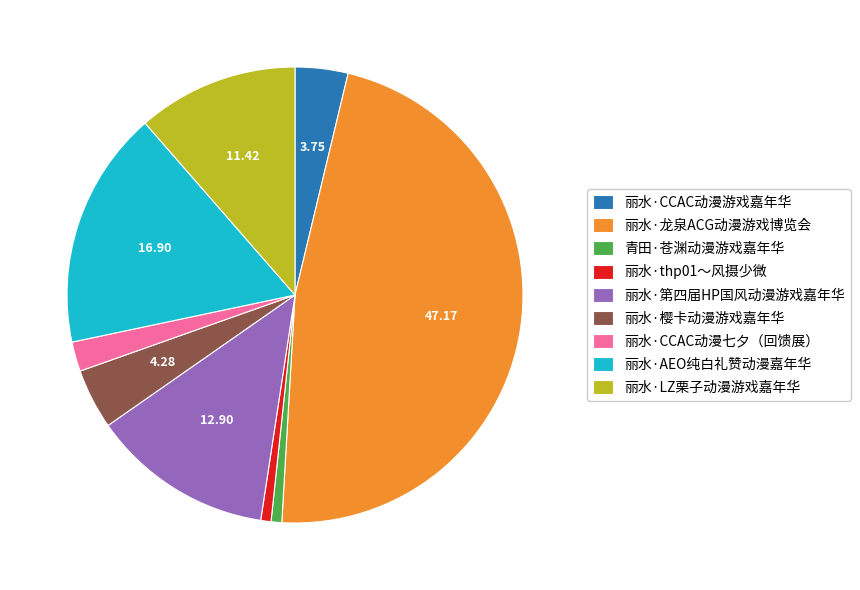

Between 丽水·CCAC动漫七夕（回馈展） and 丽水·第四届HP国风动漫游戏嘉年华, which is larger?

丽水·第四届HP国风动漫游戏嘉年华